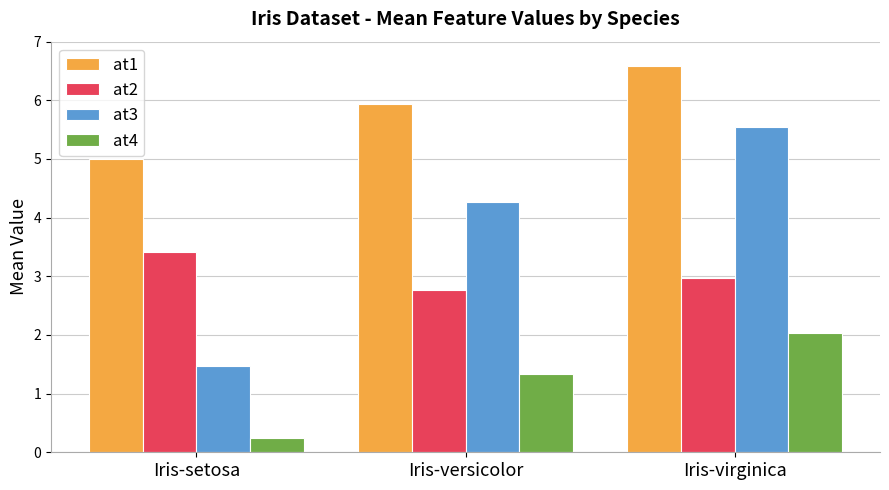

What is the value of the at1 bar at the 3rd from the left?

6.6